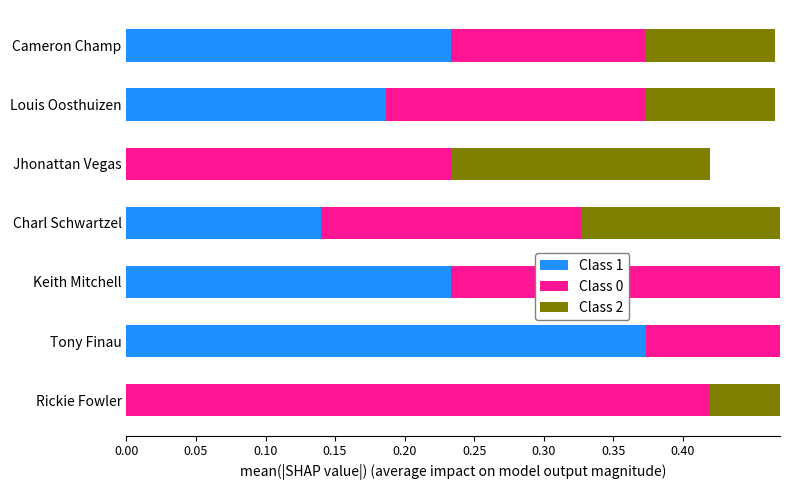

Count the number of categories in the chart.

7